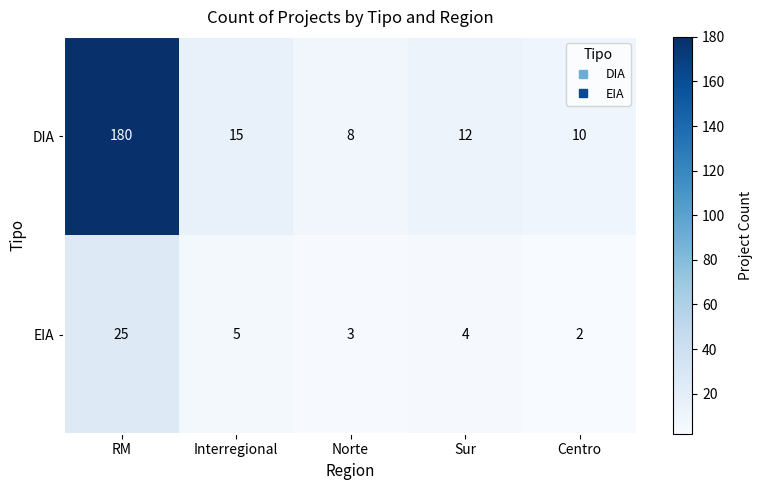

At Centro, list the series in order from largest to smallest.

DIA, EIA